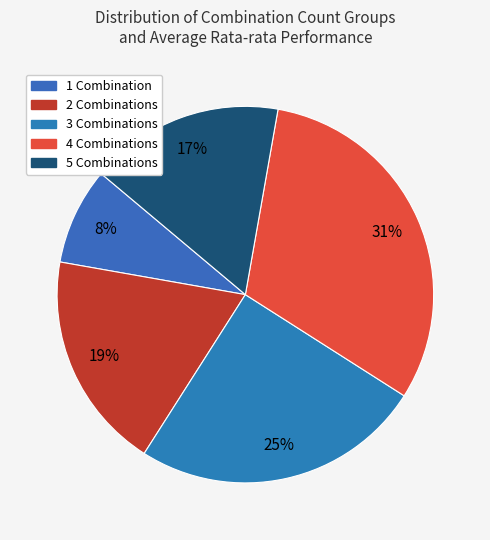

To the nearest percent, what percentage of the pie is 3?

25%